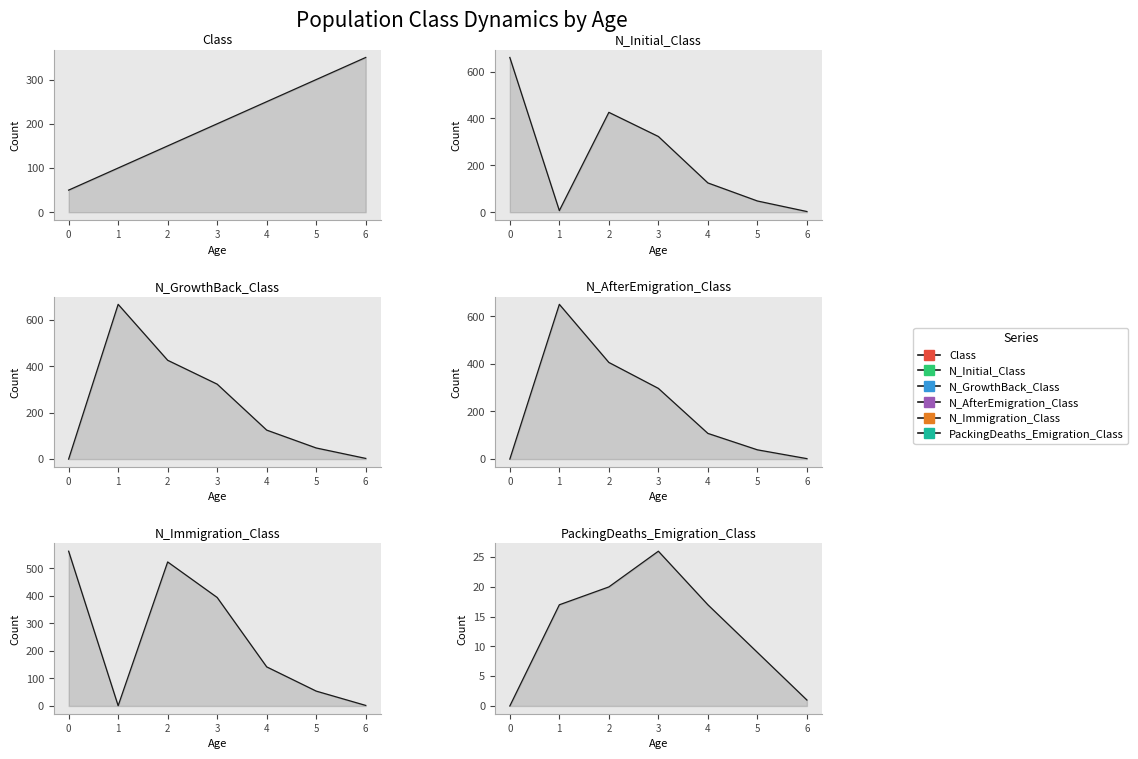

How many series are shown in this chart?

6